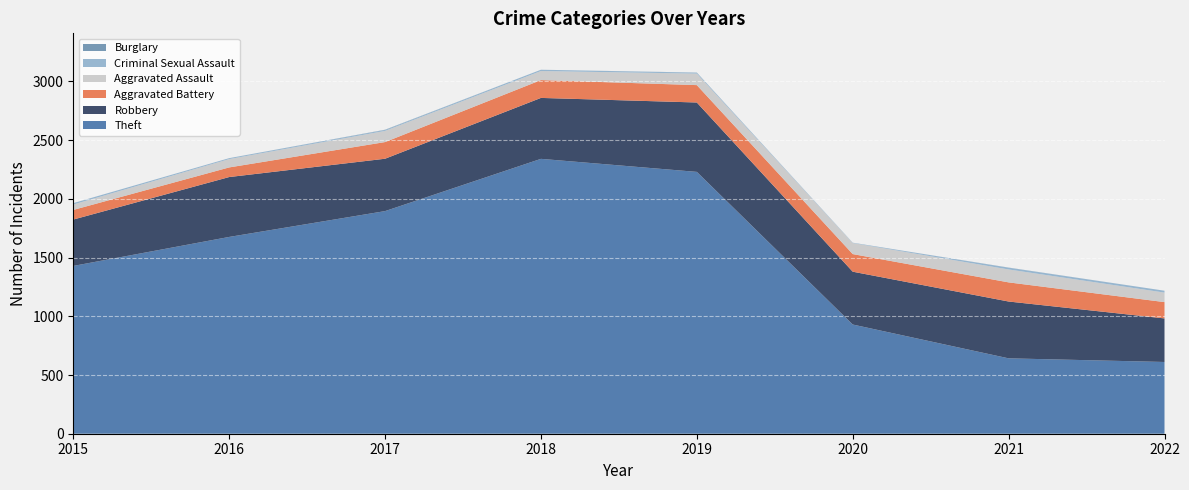

Reading left to right, transcribe all the data shown in this chart.

Theft: 2015=1429	2016=1676	2017=1896	2018=2341	2019=2230	2020=930	2021=642	2022=611
Robbery: 2015=395	2016=510	2017=446	2018=519	2019=591	2020=450	2021=484	2022=371
Aggravated Battery: 2015=82	2016=82	2017=142	2018=152	2019=148	2020=150	2021=163	2022=139
Aggravated Assault: 2015=46	2016=71	2017=95	2018=77	2019=98	2020=94	2021=110	2022=81
Criminal Sexual Assault: 2015=12	2016=8	2017=8	2018=11	2019=8	2020=3	2021=15	2022=16
Burglary: 2015=0	2016=0	2017=2	2018=0	2019=1	2020=0	2021=1	2022=0